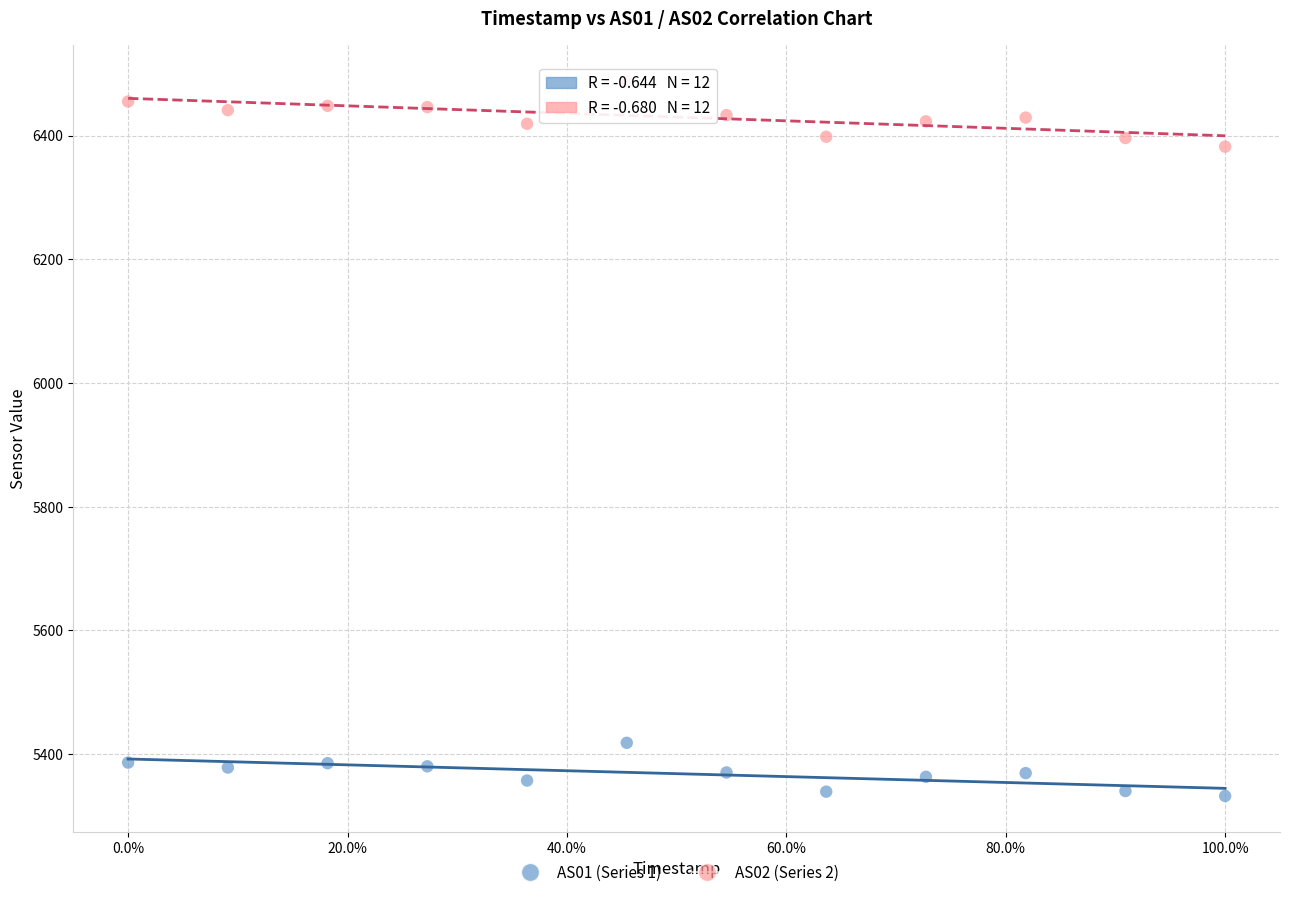

Across all data points, what is the range of Y values (max minus min)?

1156